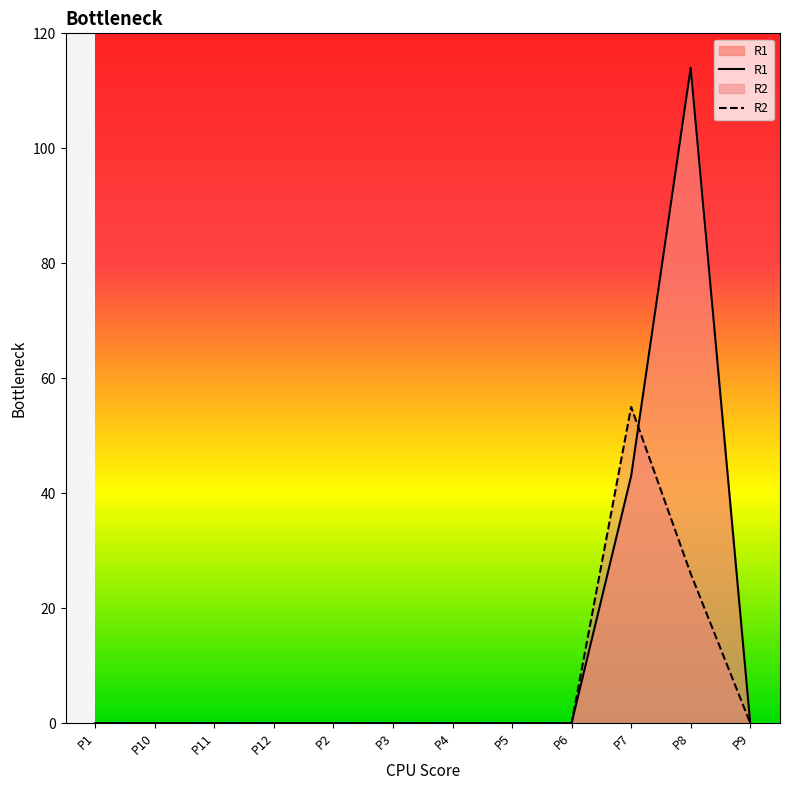

The value of R2 at P5 is 36. True or false?

False